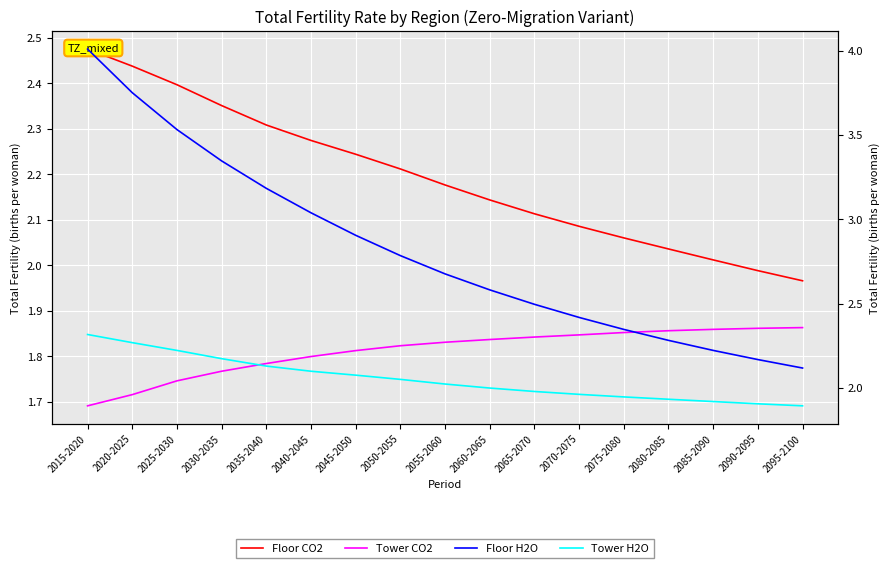

Does the chart display data point markers on the line(s)?

No